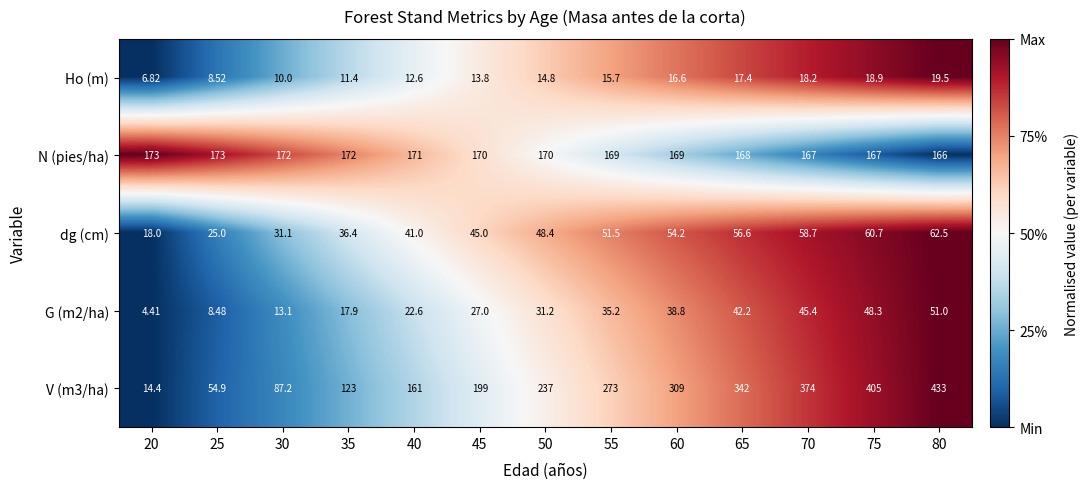

Is the value of Ho (m) at 50 greater than the value of N (pies/ha) at 40?

No